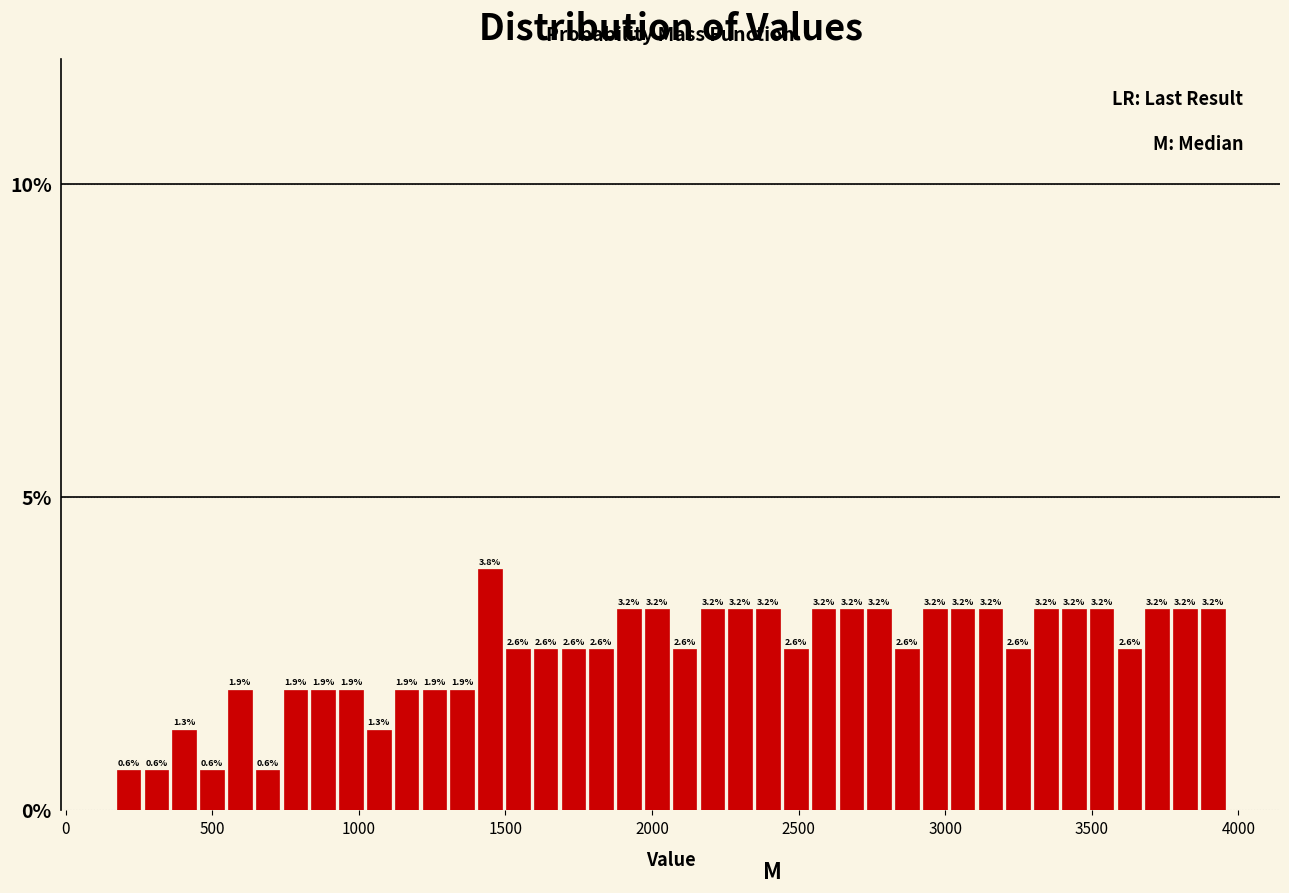

Around what value on the x-axis is the tallest bar? Give the approximate position of its centre, as read against the axis.

1450